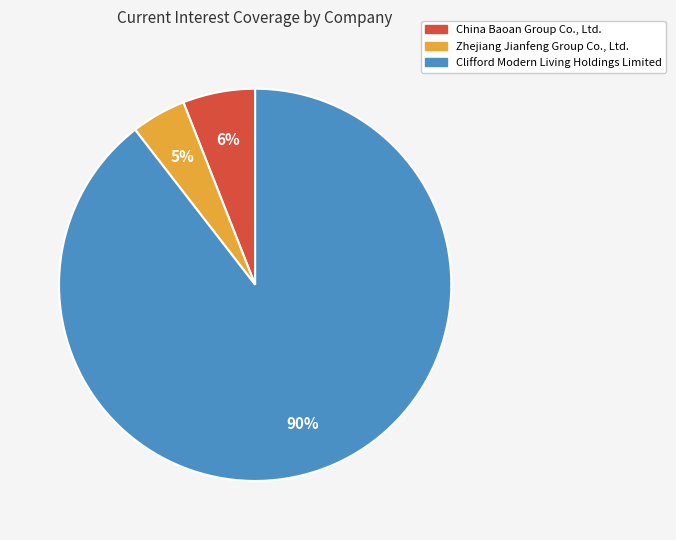

Approximately how many times larger is the value at China Baoan Group Co., Ltd. compared to Clifford Modern Living Holdings Limited?

0.1